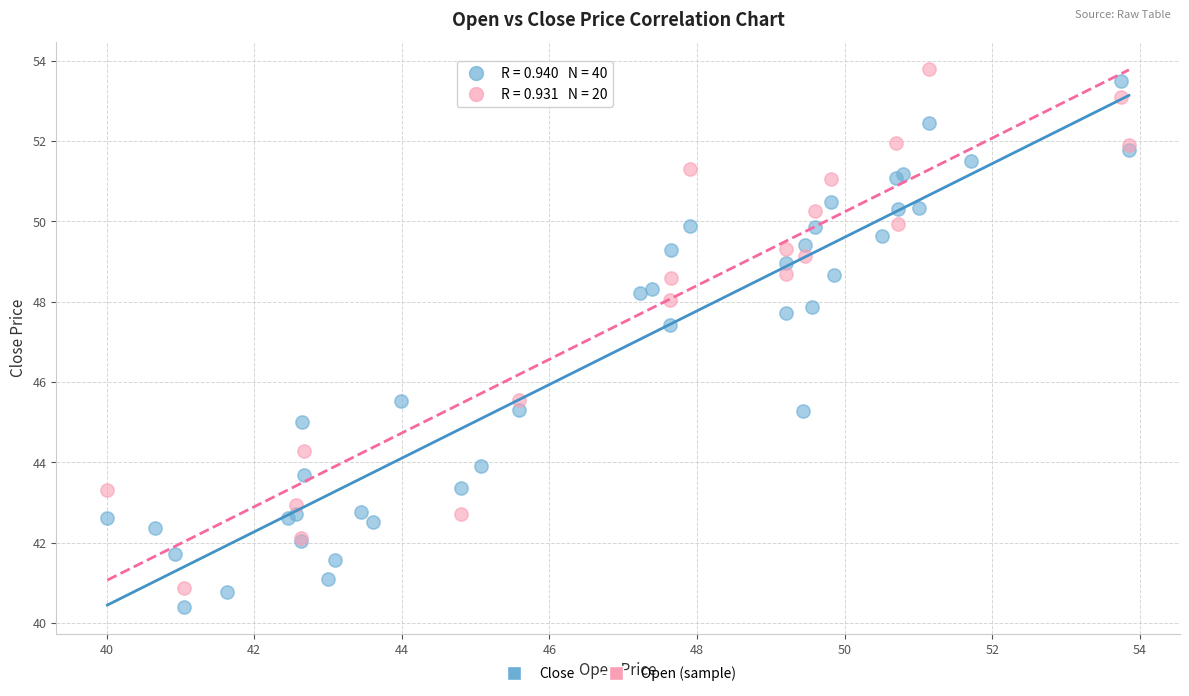

Which series reaches the maximum Y coordinate?

Open (sample)